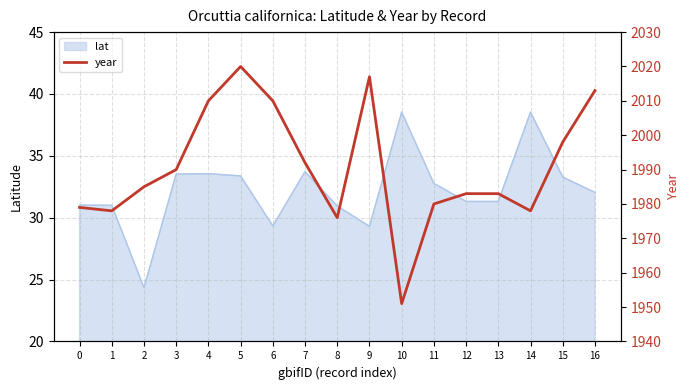

The lat series shows 32.8 at 11. True or false?

True